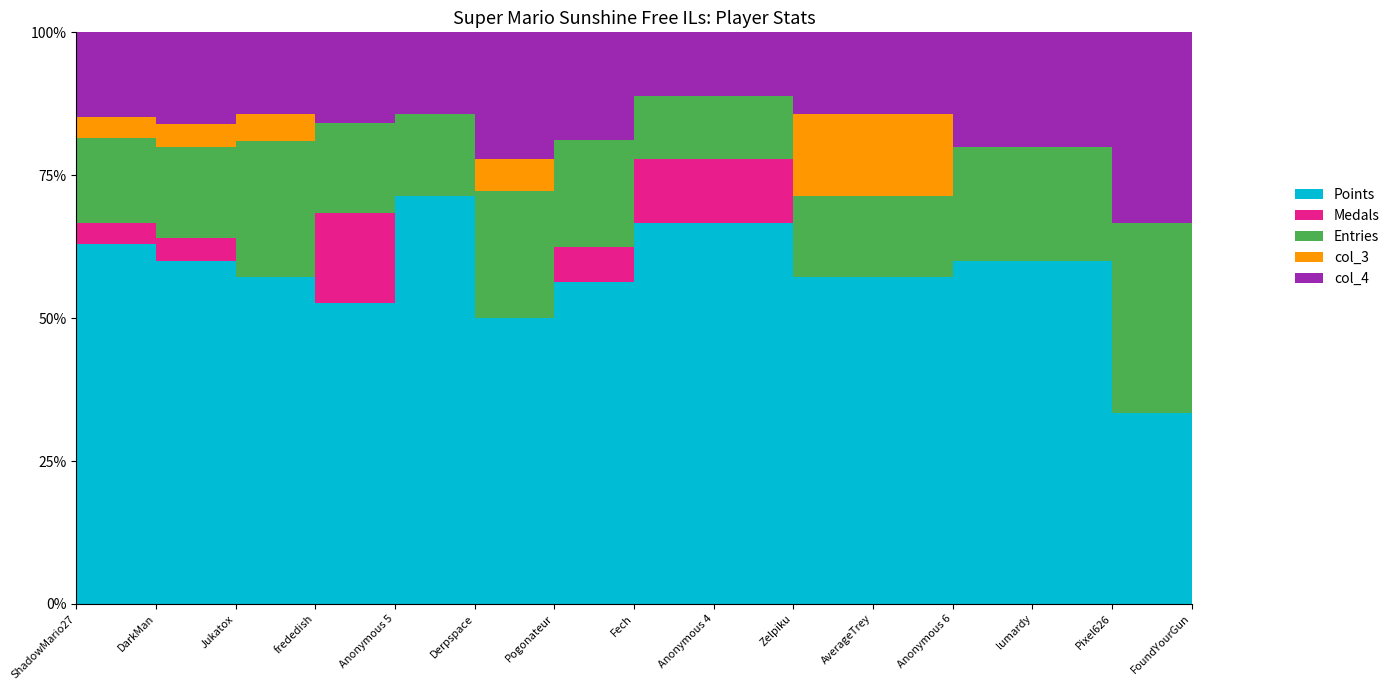

Reading left to right, list all the values displayed in this chart.

Points: ShadowMario27=17	DarkMan=15	Jukatox=12	frededish=10	Anonymous 5=10	Derpspace=9	Pogonateur=9	Fech=6	Anonymous 4=6	Zelpiku=4	AverageTrey=4	Anonymous 6=3	lumardy=3	Pixel626=3	FoundYourGun=3
Medals: ShadowMario27=1	DarkMan=1	Jukatox=0	frededish=3	Anonymous 5=0	Derpspace=0	Pogonateur=1	Fech=1	Anonymous 4=1	Zelpiku=0	AverageTrey=0	Anonymous 6=0	lumardy=0	Pixel626=0	FoundYourGun=0
Entries: ShadowMario27=4	DarkMan=4	Jukatox=5	frededish=3	Anonymous 5=2	Derpspace=4	Pogonateur=3	Fech=1	Anonymous 4=1	Zelpiku=1	AverageTrey=1	Anonymous 6=1	lumardy=1	Pixel626=3	FoundYourGun=1
col_3: ShadowMario27=1	DarkMan=1	Jukatox=1	frededish=0	Anonymous 5=0	Derpspace=1	Pogonateur=0	Fech=0	Anonymous 4=0	Zelpiku=1	AverageTrey=1	Anonymous 6=0	lumardy=0	Pixel626=0	FoundYourGun=0
col_4: ShadowMario27=4	DarkMan=4	Jukatox=3	frededish=3	Anonymous 5=2	Derpspace=4	Pogonateur=3	Fech=1	Anonymous 4=1	Zelpiku=1	AverageTrey=1	Anonymous 6=1	lumardy=1	Pixel626=3	FoundYourGun=1